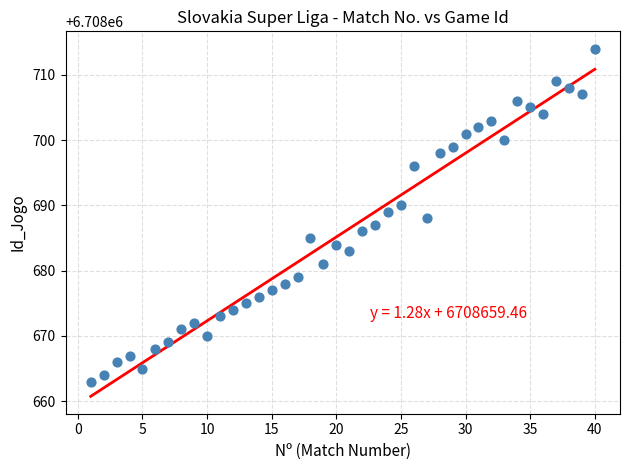

What is the range of Y values (max minus min)?

51